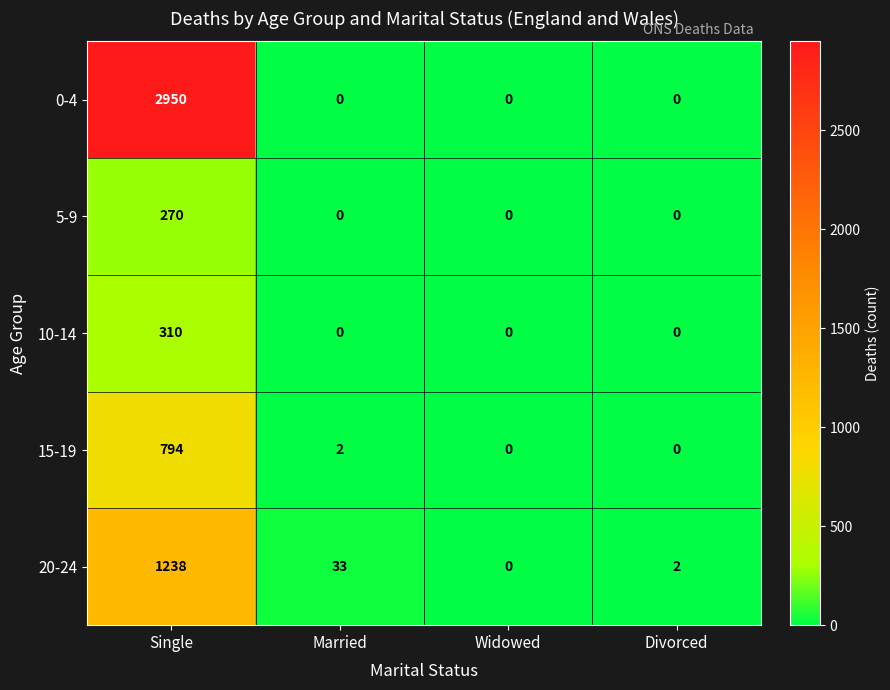

What is the maximum value shown in the chart?

2950